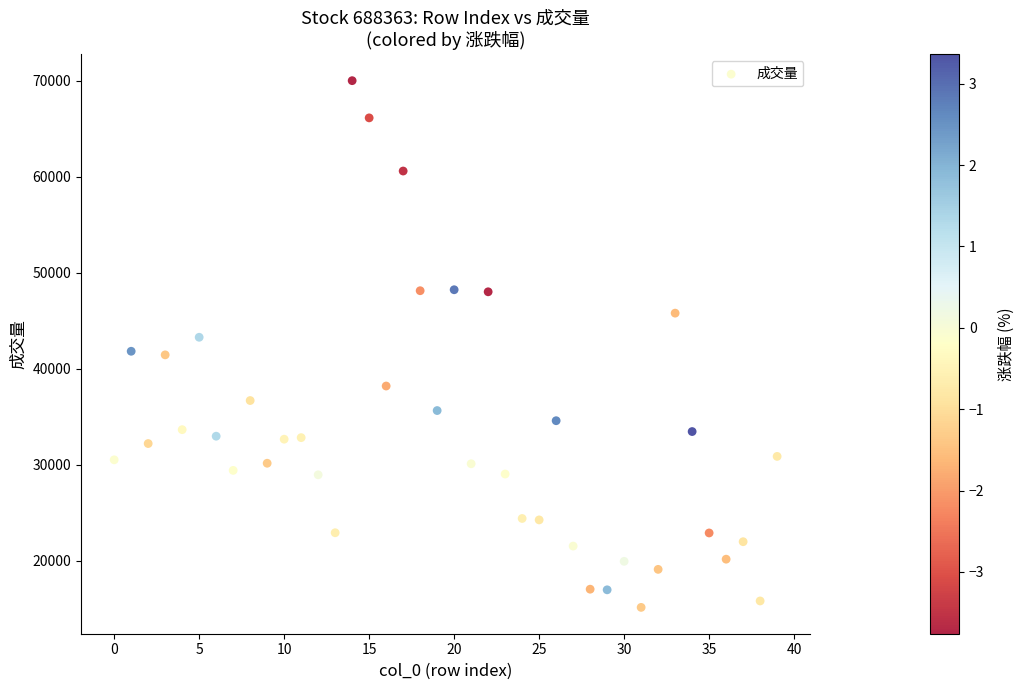

What is the range of Y values (max minus min)?

54887